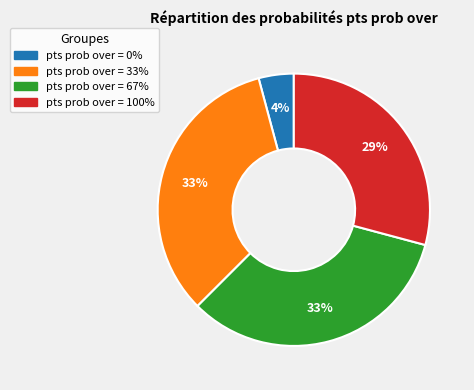

To the nearest percent, what is the difference between the largest and smallest slice percentages?

29%